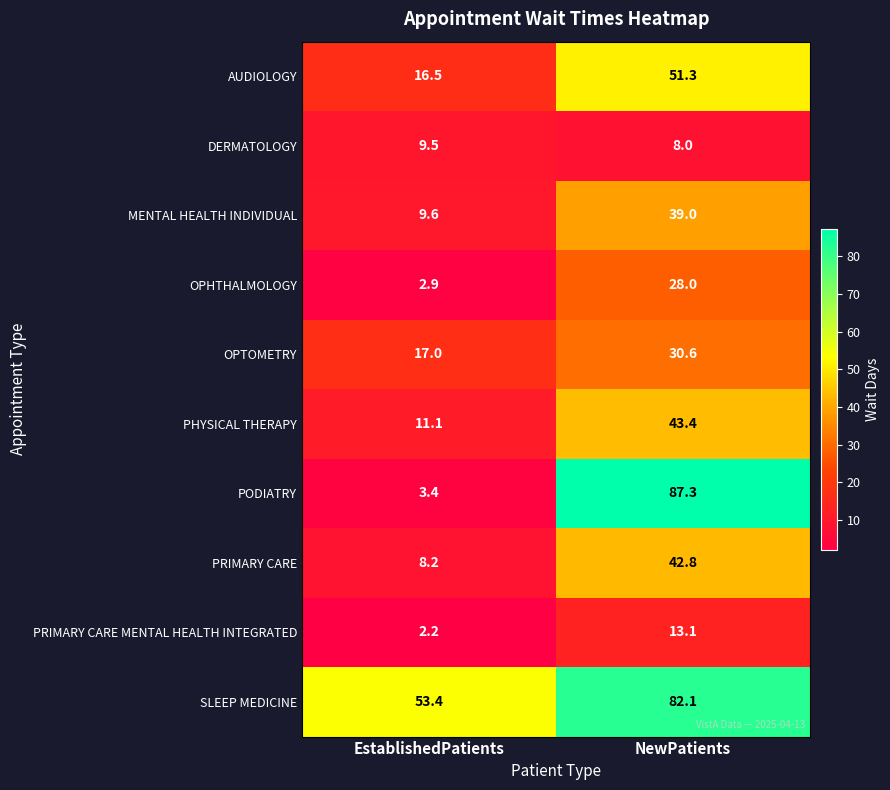

Rank the series at NewPatients from highest to lowest value.

PODIATRY, SLEEP MEDICINE, AUDIOLOGY, PHYSICAL THERAPY, PRIMARY CARE, MENTAL HEALTH INDIVIDUAL, OPTOMETRY, OPHTHALMOLOGY, PRIMARY CARE MENTAL HEALTH INTEGRATED, DERMATOLOGY